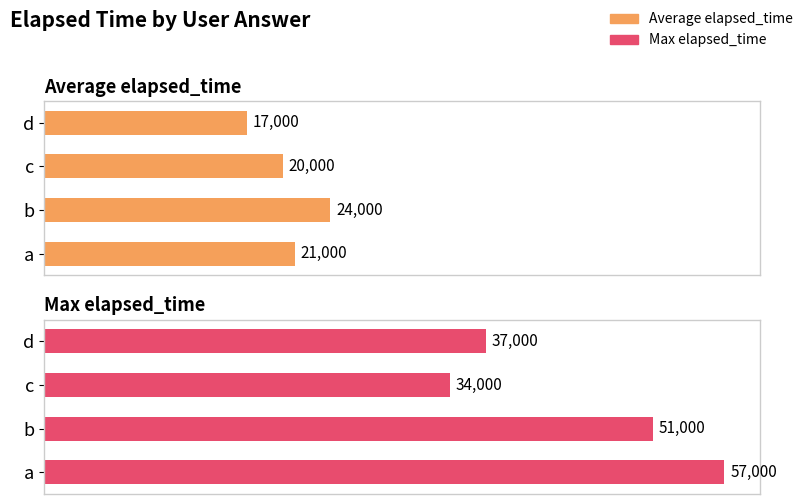

Reading left to right, transcribe all the data shown in this chart.

Average elapsed_time: 21000	24000	20000	17000
Max elapsed_time: 57000	51000	34000	37000